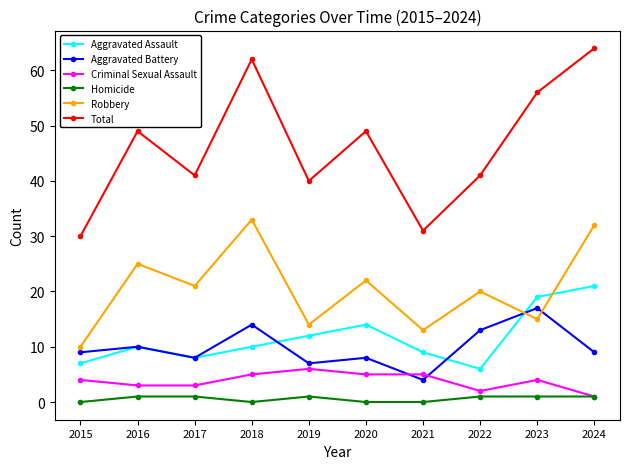

Which category has the highest value across all series?

2024